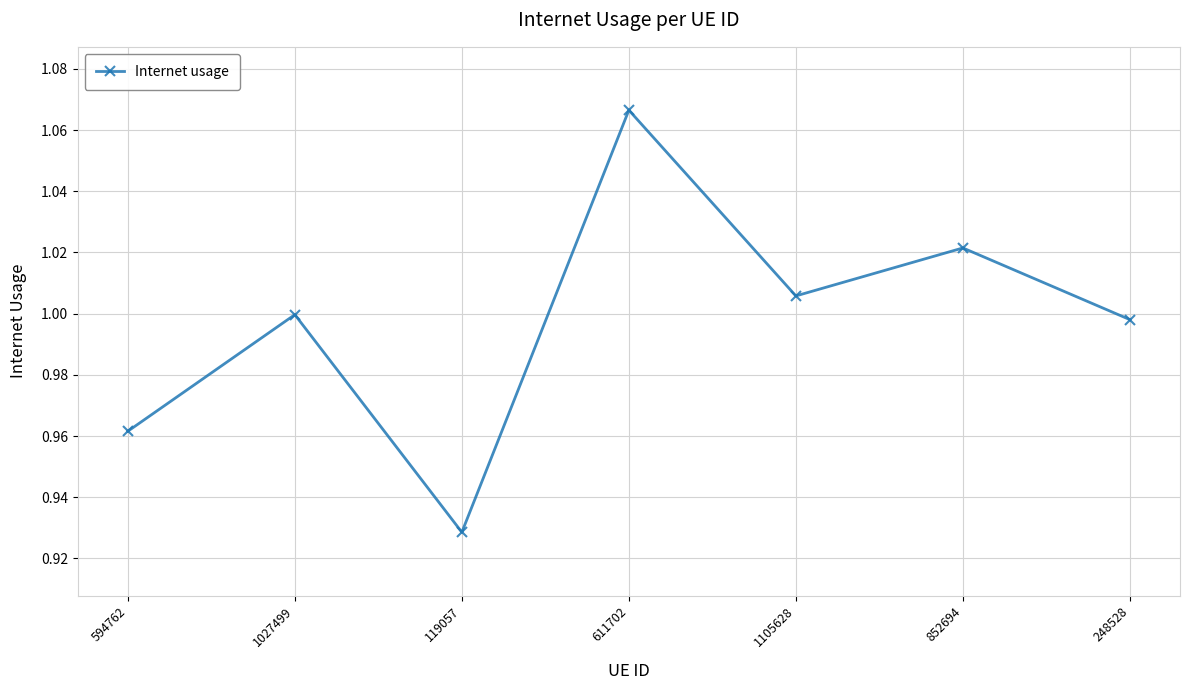

Rank the categories by value from highest to lowest.

611702, 852694, 1105628, 1027499, 248528, 594762, 119057